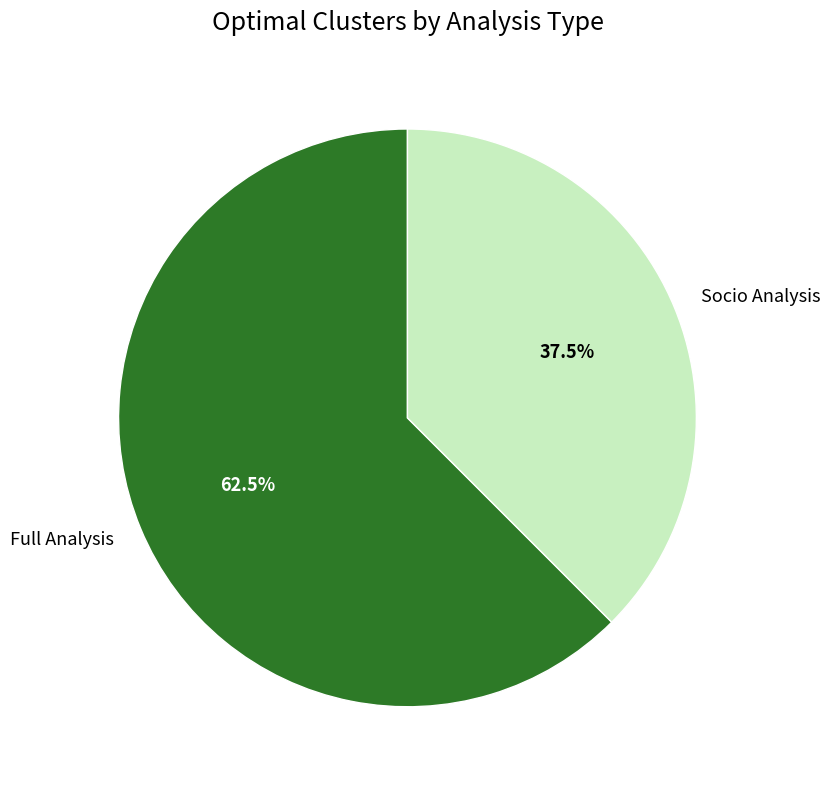

What is the ratio of the value at Socio Analysis to the value at Full Analysis?

0.6